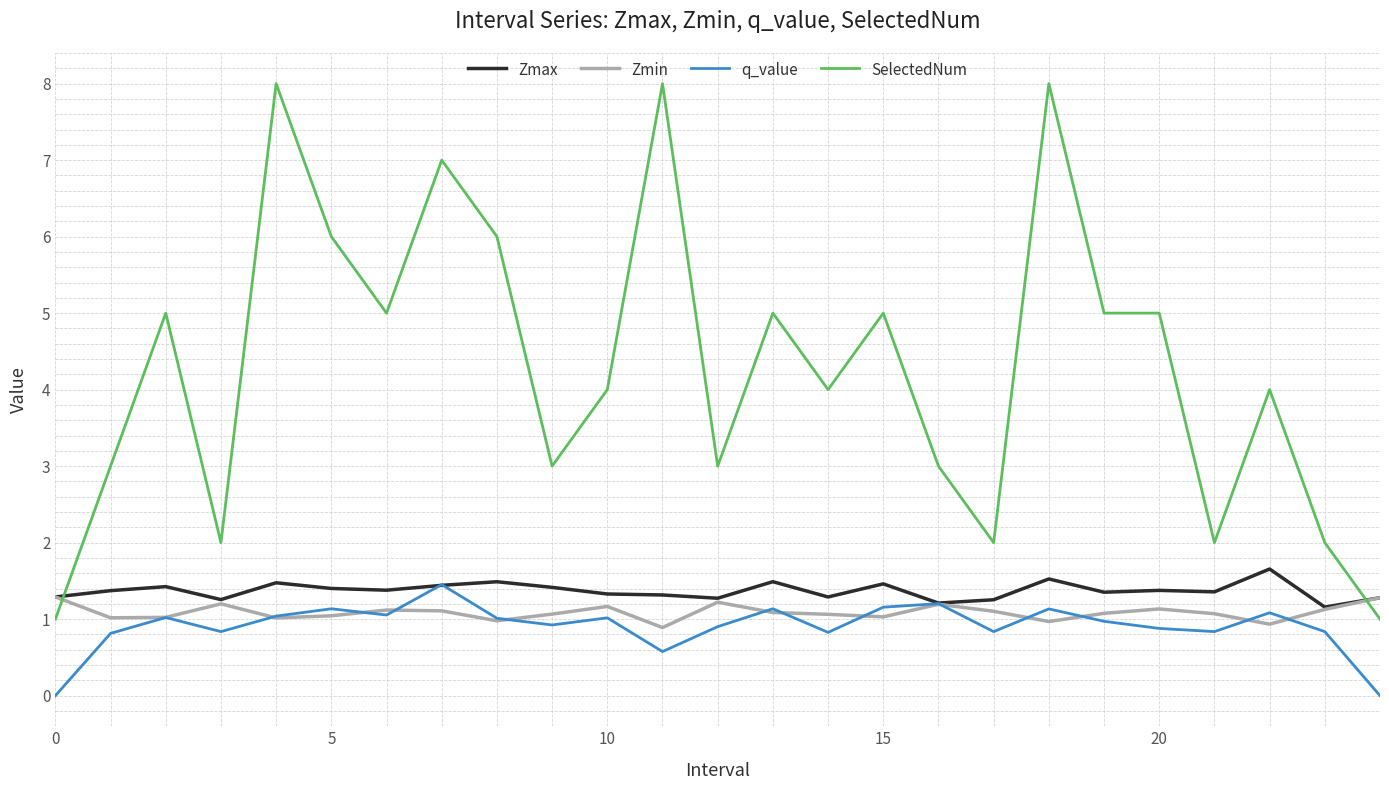

Which series has the largest total across all categories?

SelectedNum